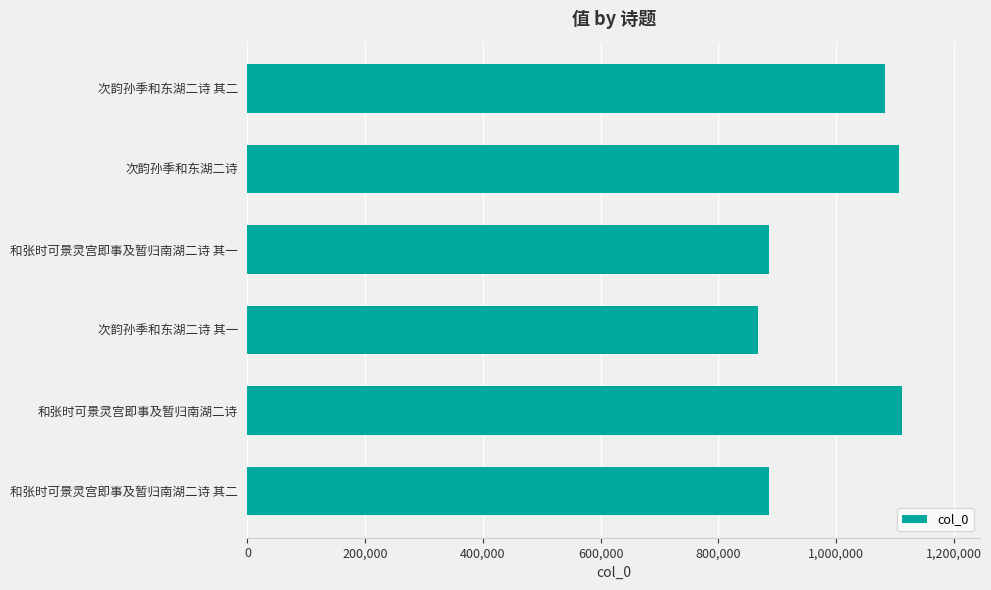

What value does the data have at 和张时可景灵宫即事及暂归南湖二诗?

1111565